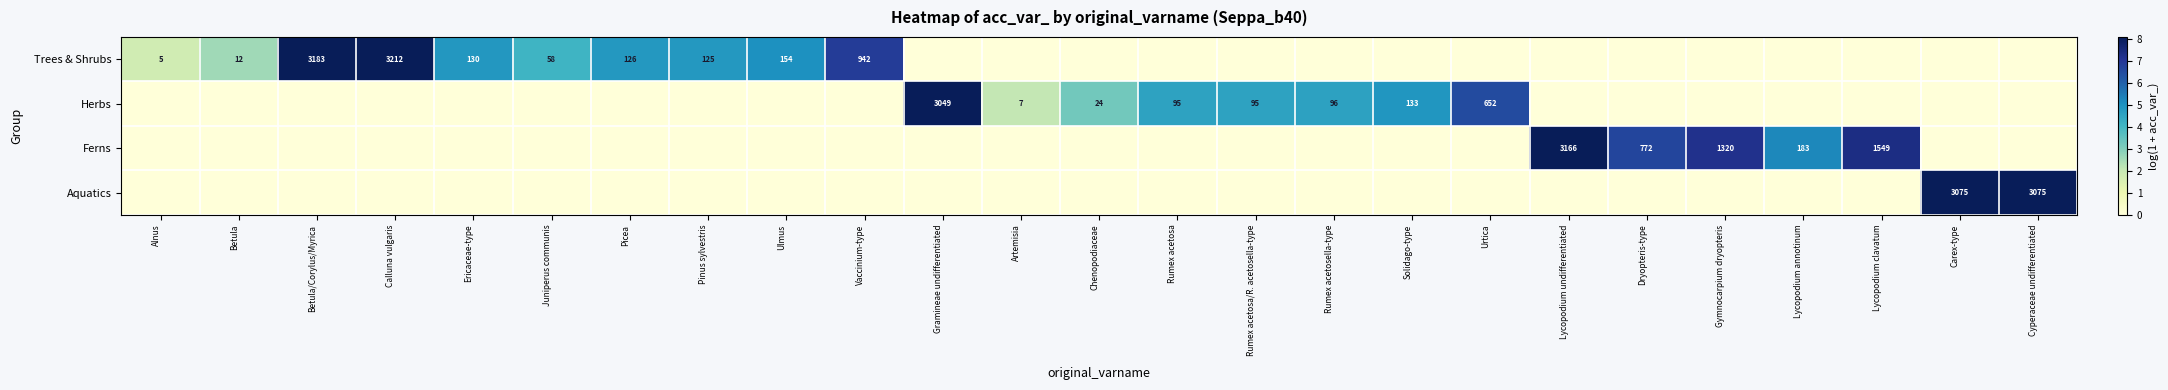

How many categories are shown in the chart?

25